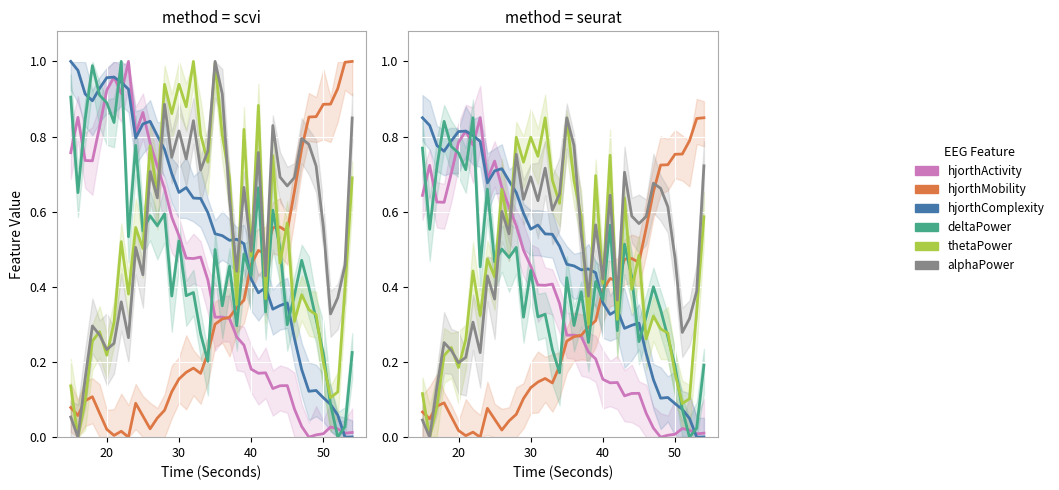

Which series ends up on top after the final intersection of alphaPower_EEG and hjorthComplexity_EEG?

alphaPower_EEG